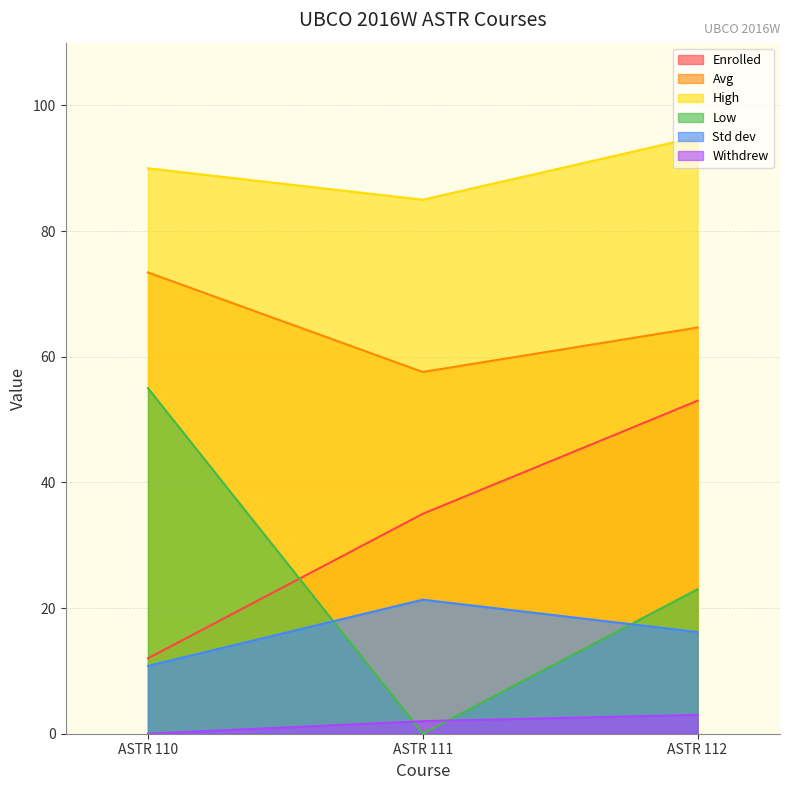

Which has a higher value, ASTR 112 or ASTR 111?

ASTR 112